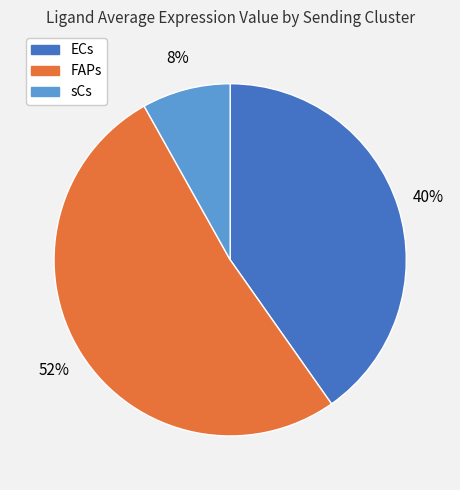

Does any single category account for the majority?

Yes